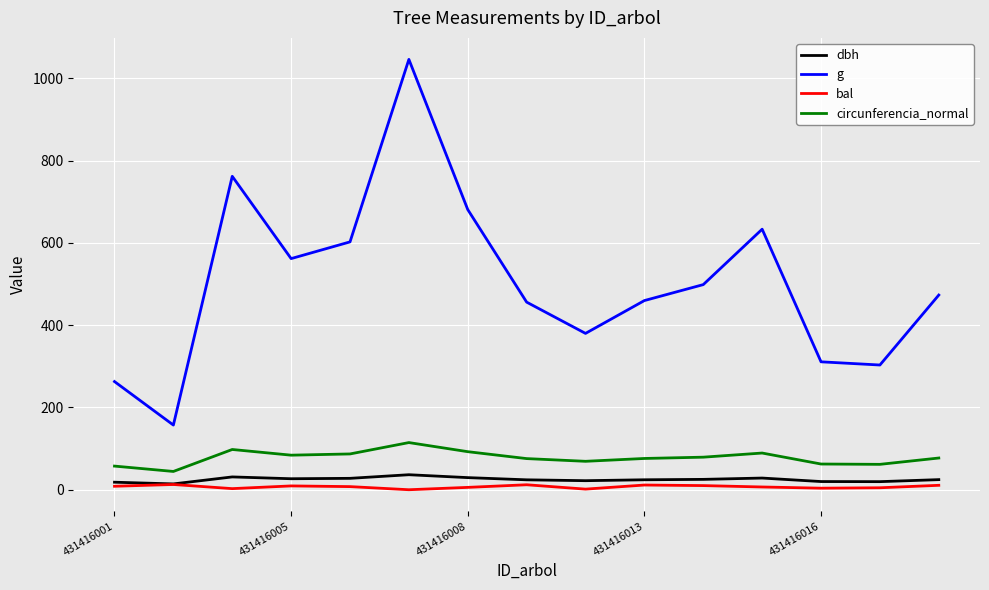

List the series in order of their peak value, lowest first.

bal, dbh, circunferencia_normal, g